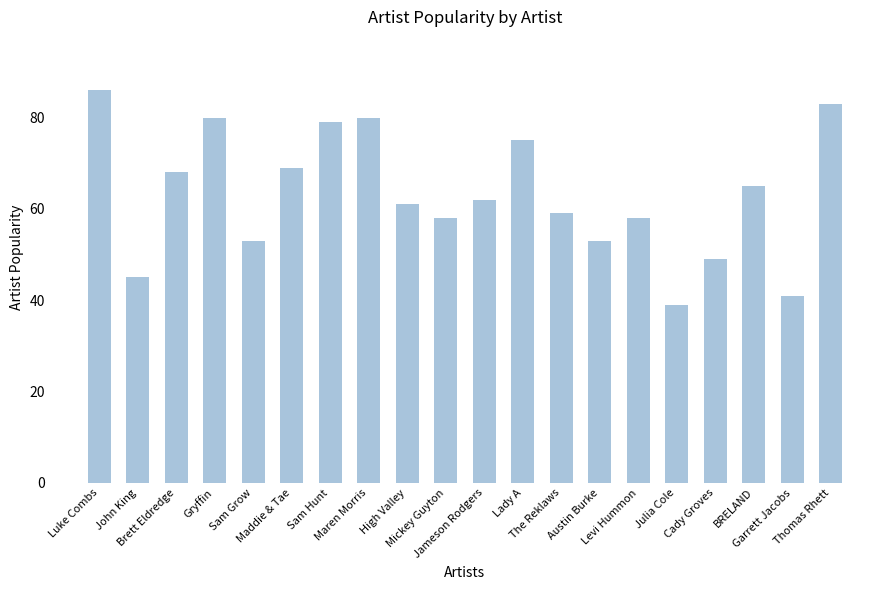

What is the difference between the values at John King and Lady A?

30